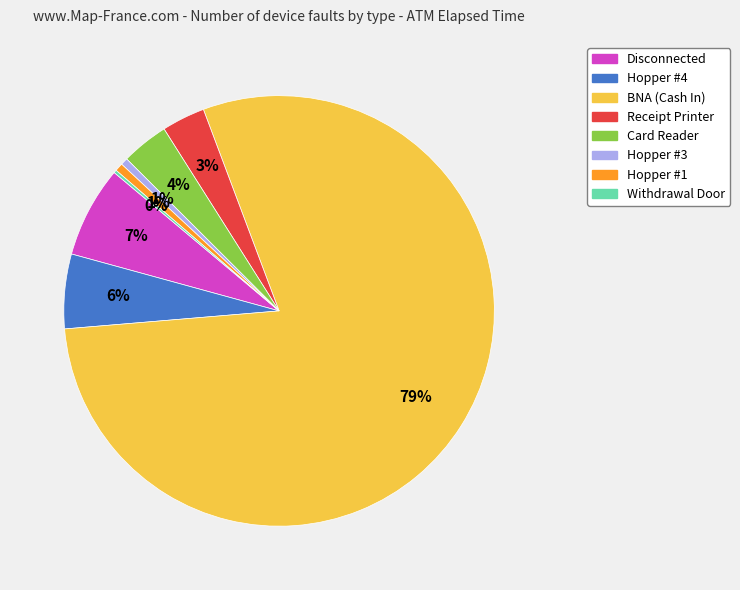

Between Disconnected and Hopper #3, which is larger?

Disconnected